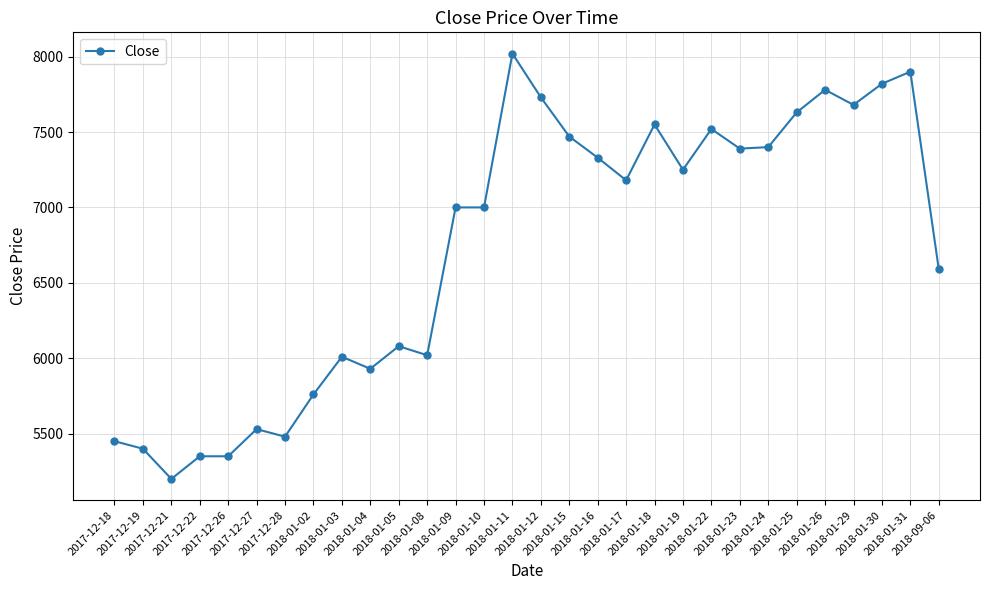

What is the change in value from 2018-01-10 to 2018-01-12?

+730